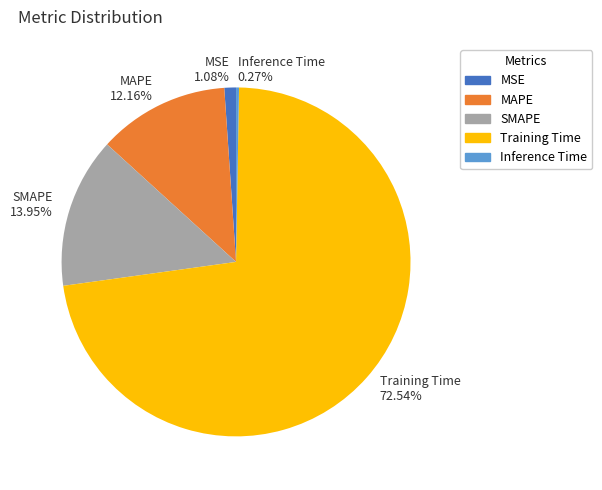

Combined, what portion of the pie is MAPE and MSE?

13.2%